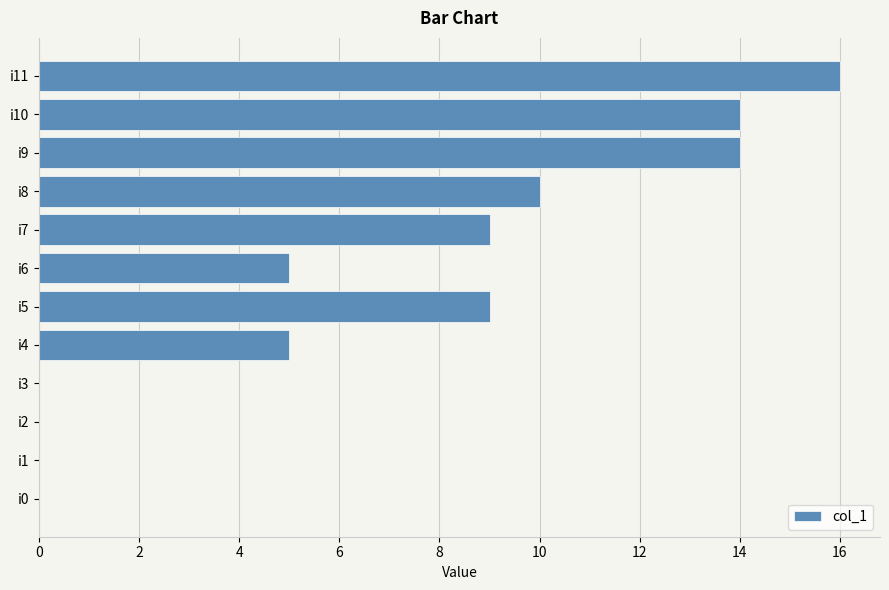

What is the greatest value displayed?

16